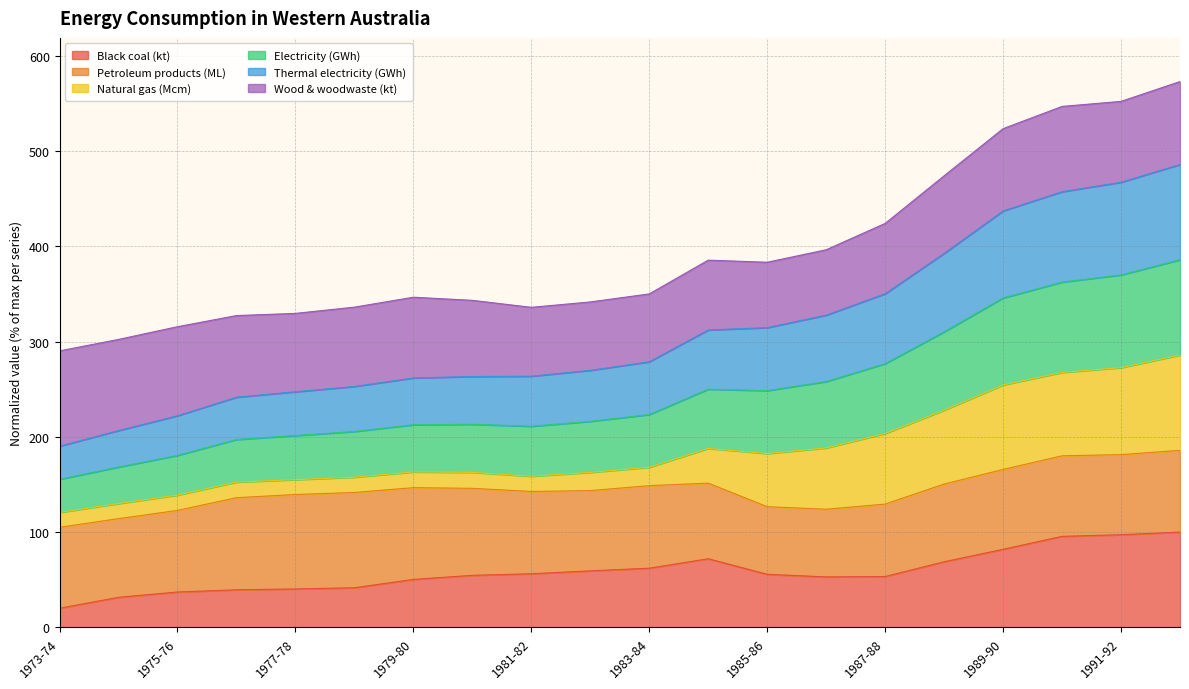

What position from the left is 1983-84?

11